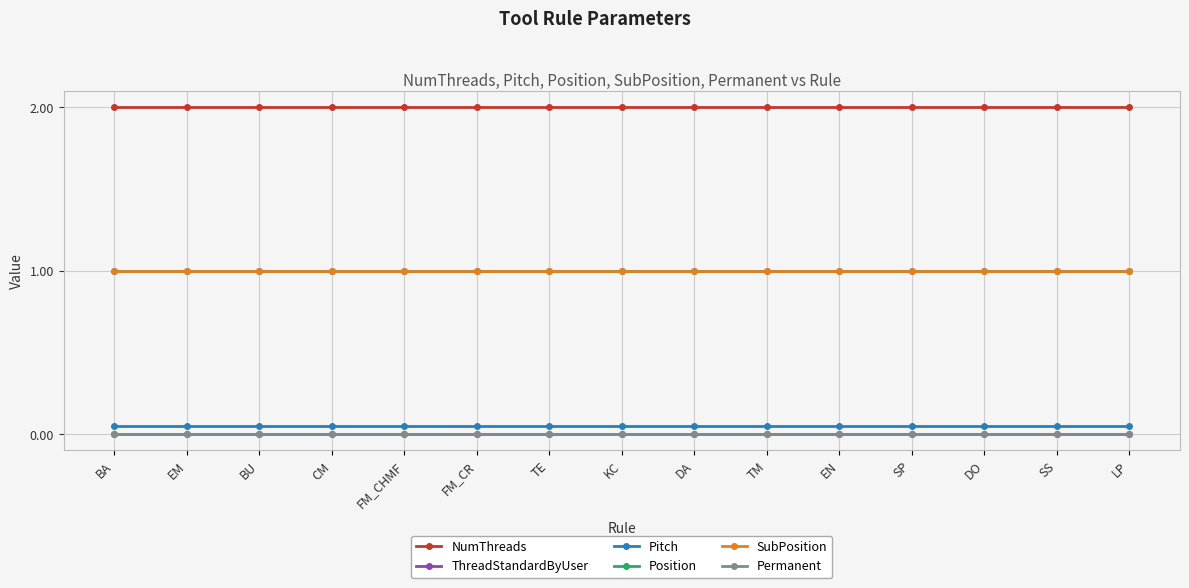

At which category is the sum across all series the highest?

BA